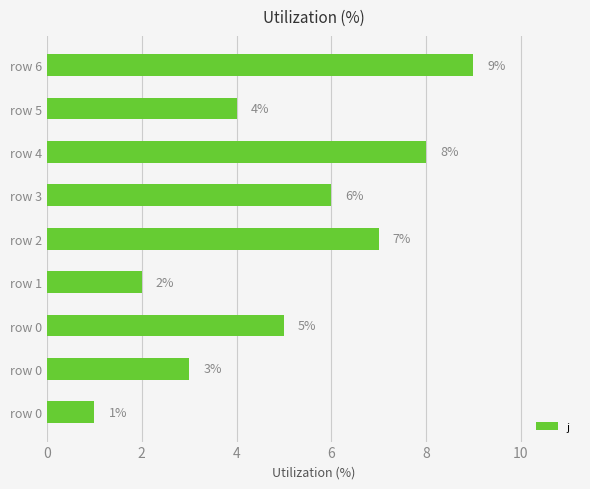

Does the chart contain any negative values?

No